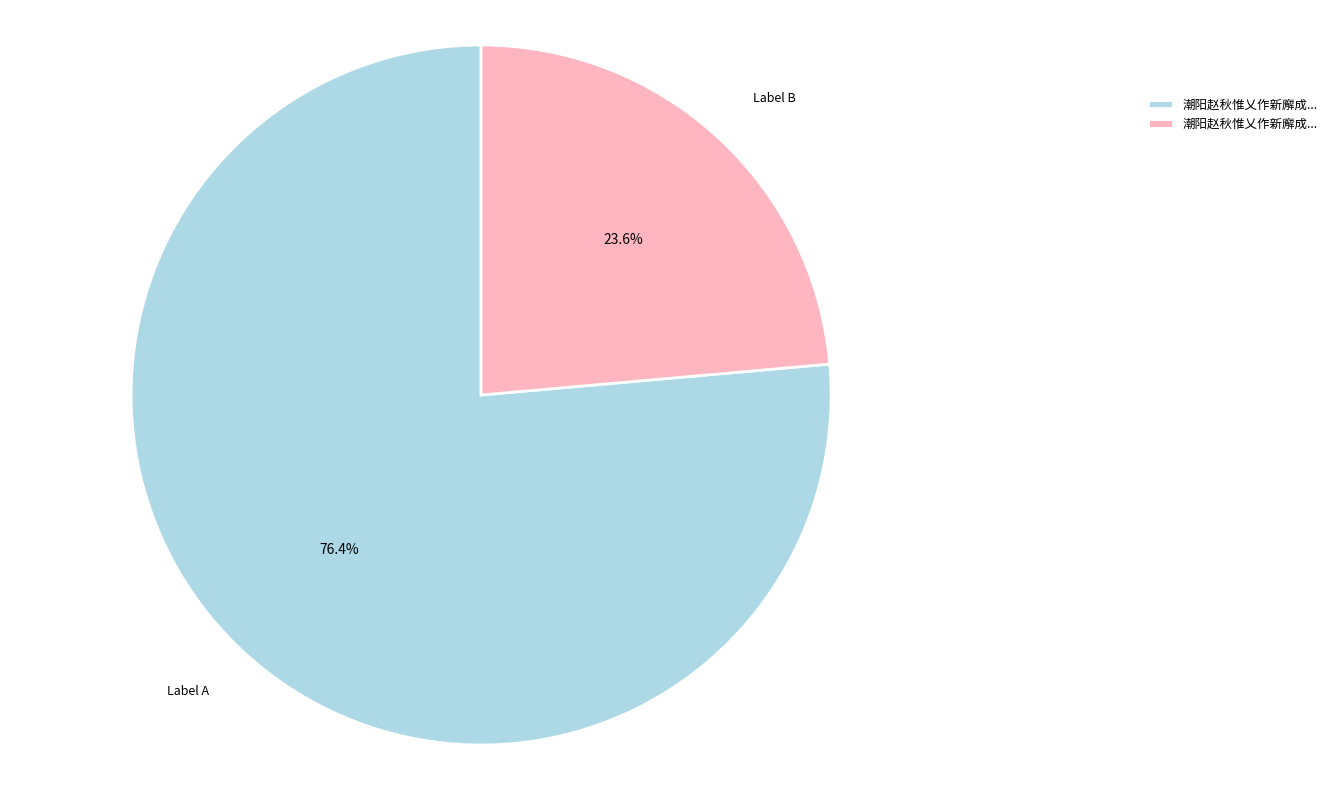

Does any single category account for the majority?

Yes